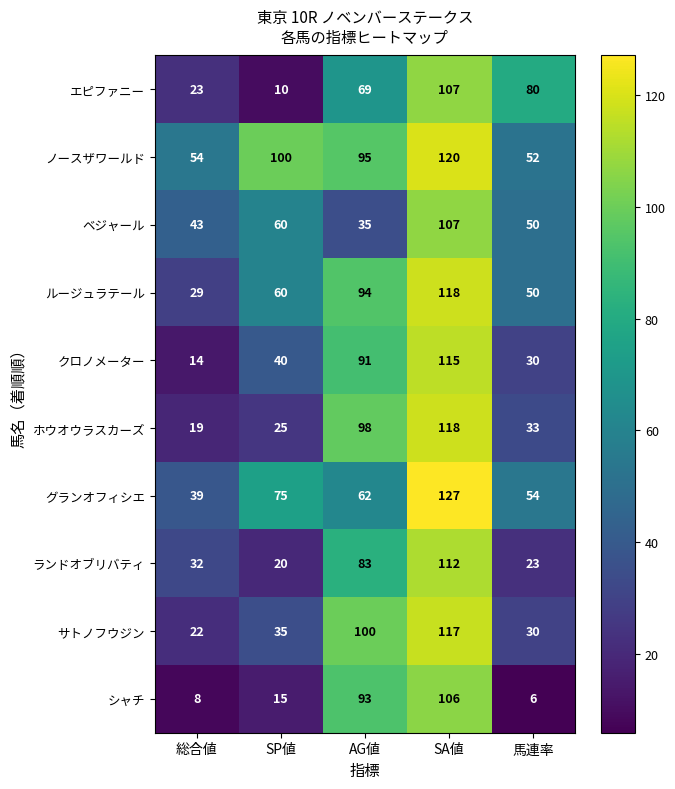

What is the minimum value shown in the chart?

6